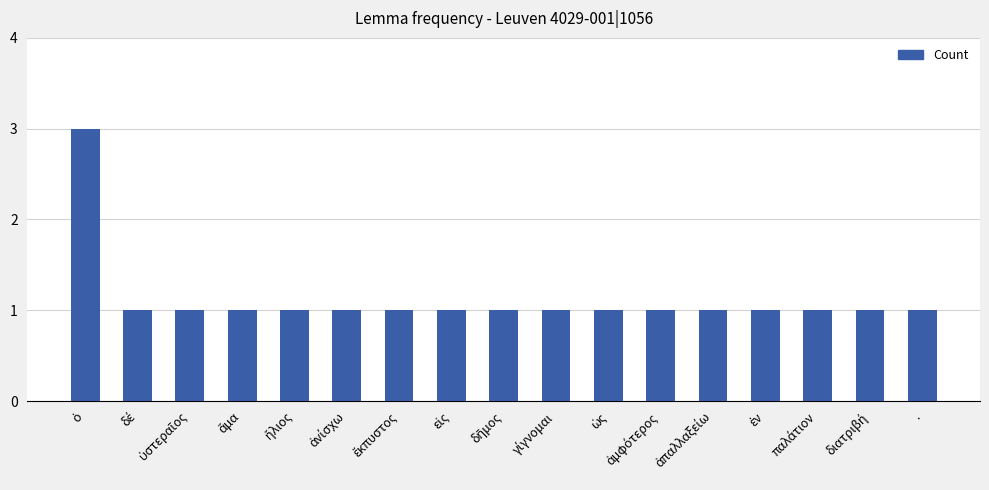

What is the sum of all values?

19